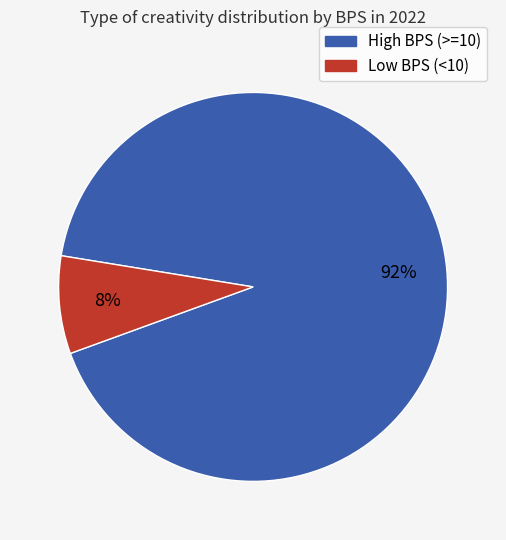

To the nearest percent, what is the average slice percentage?

50%